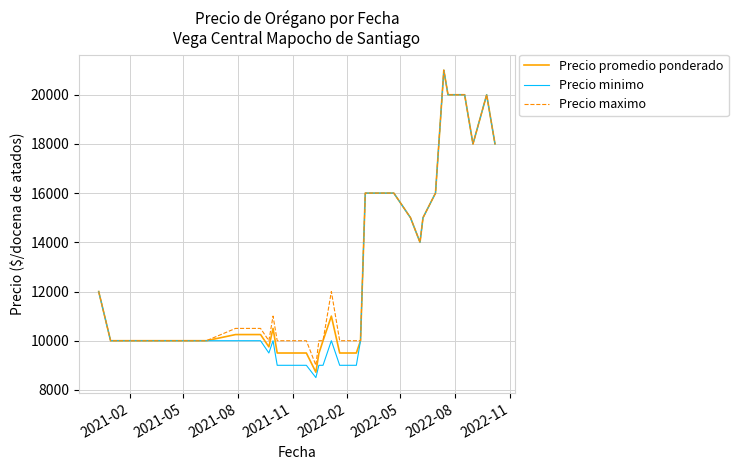

What is the minimum value for Precio minimo?

8500